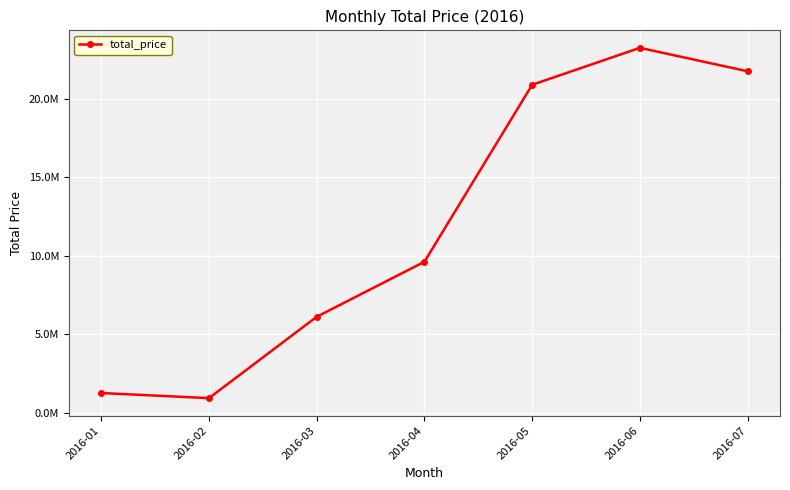

How many series are shown in this chart?

1